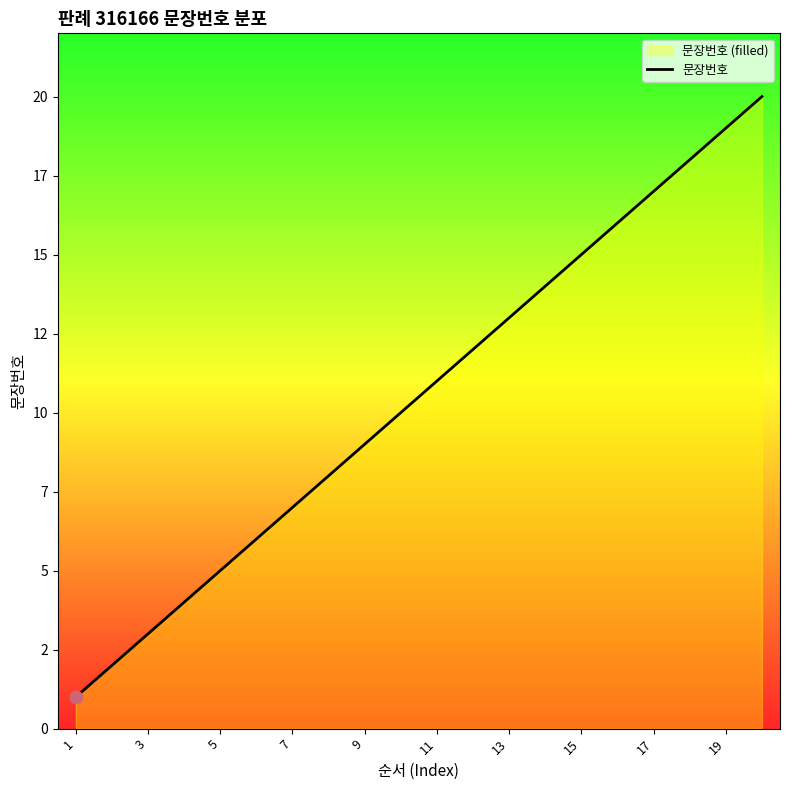

Which has a higher value, 17 or 19?

19